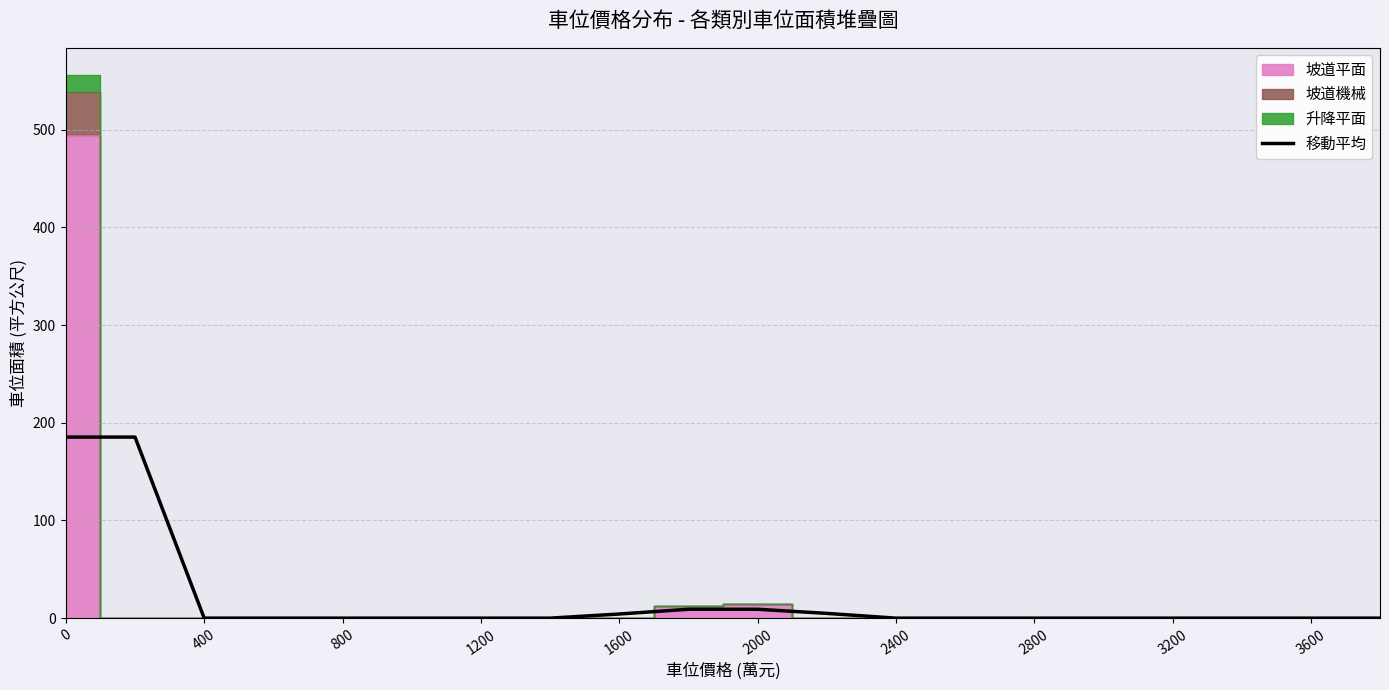

Is it true that the value at 2000 is 9.1?

True